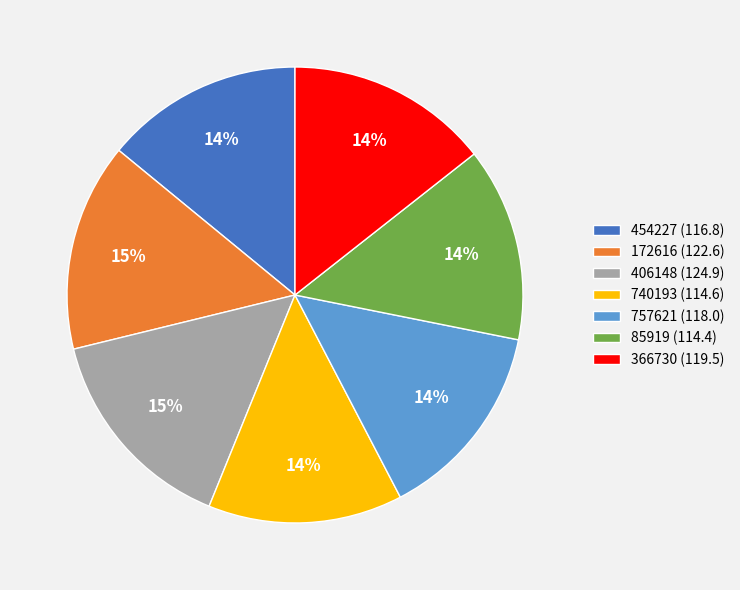

What percentage is the 406148 slice, to the nearest percent?

15%